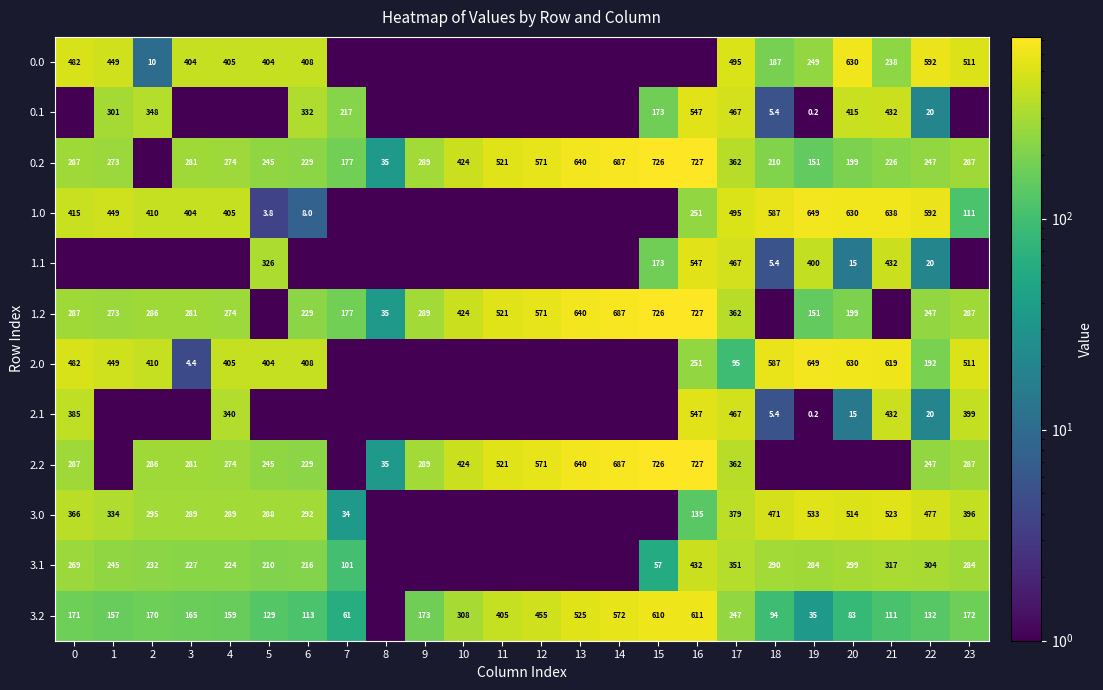

The 1.2 series shows 247.0 at 22. True or false?

True